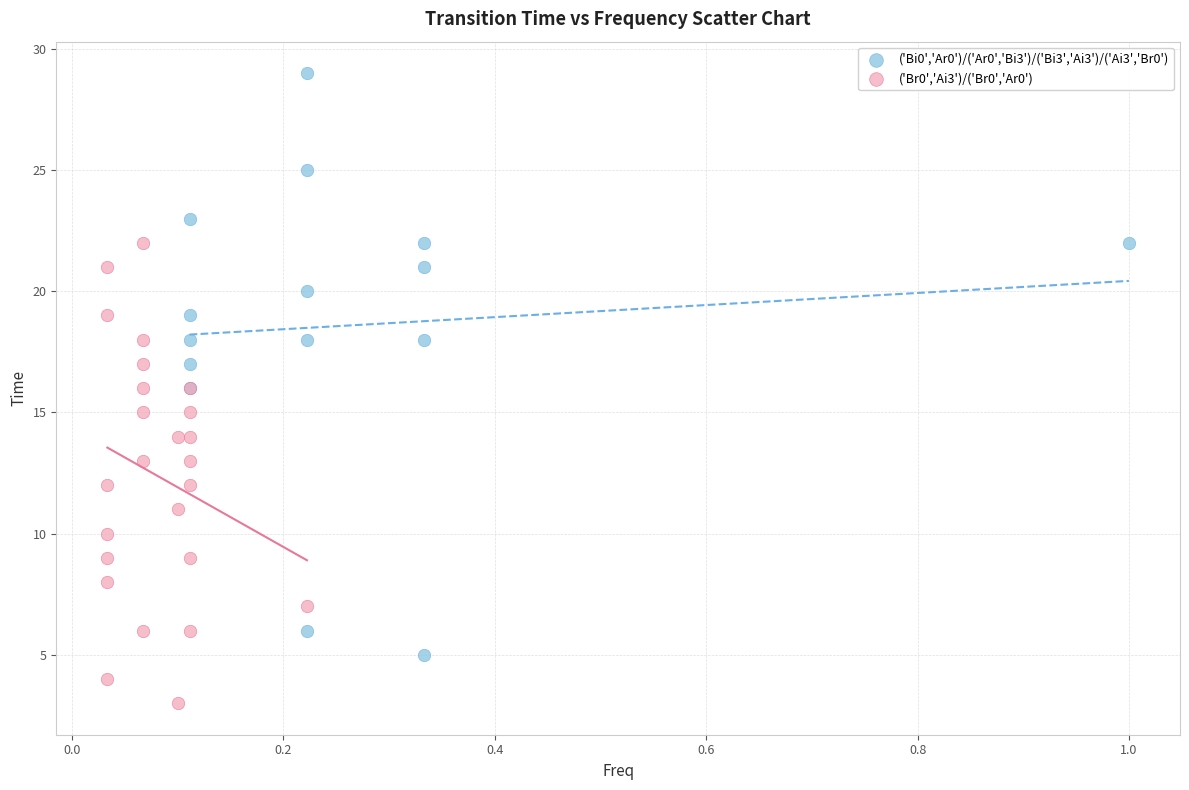

Which series contains the highest Y value?

('Bi0','Ar0')/('Ar0','Bi3')/('Bi3','Ai3')/('Ai3','Br0')